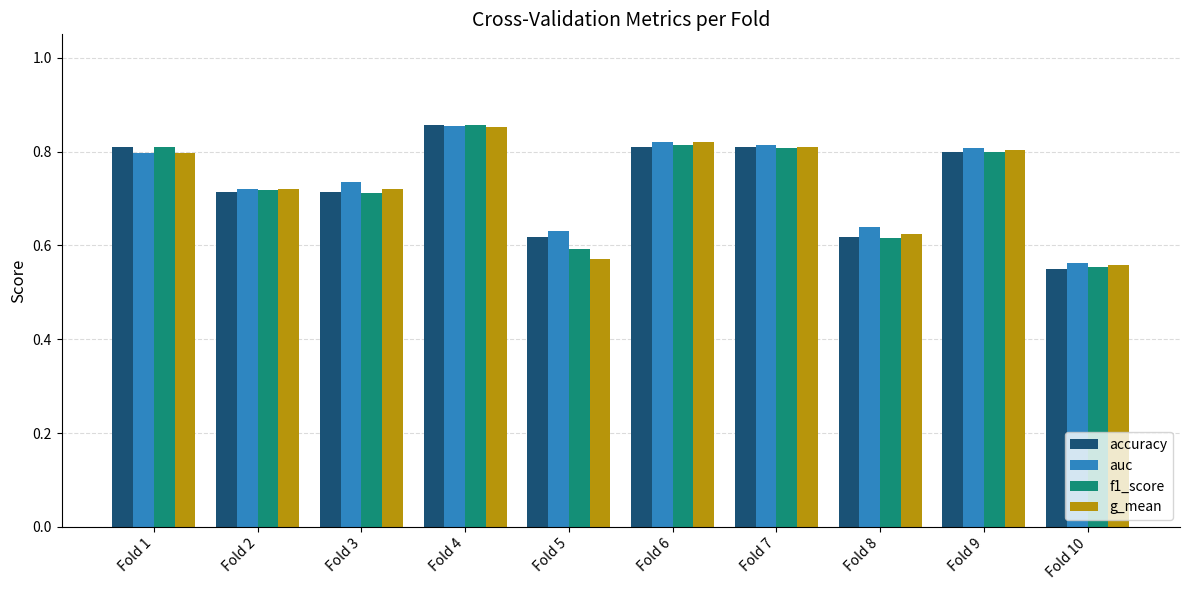

At which label does f1_score reach its peak?

Fold 4